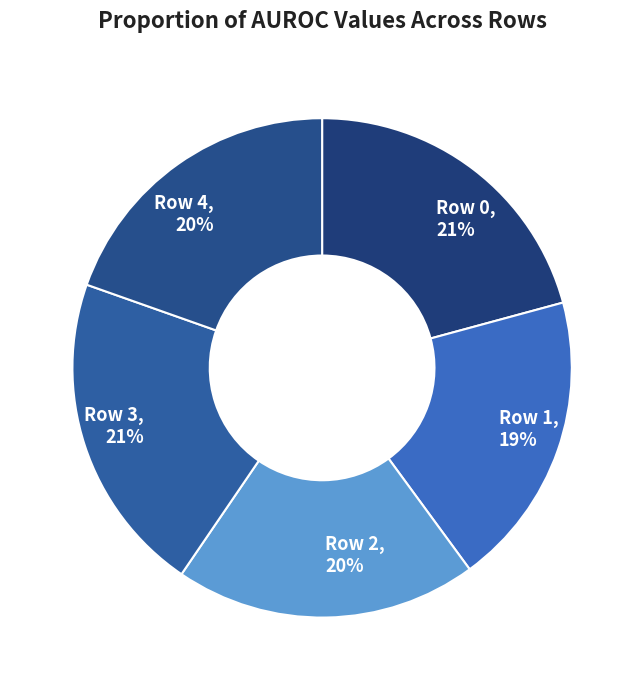

Is there a majority slice in this chart?

No